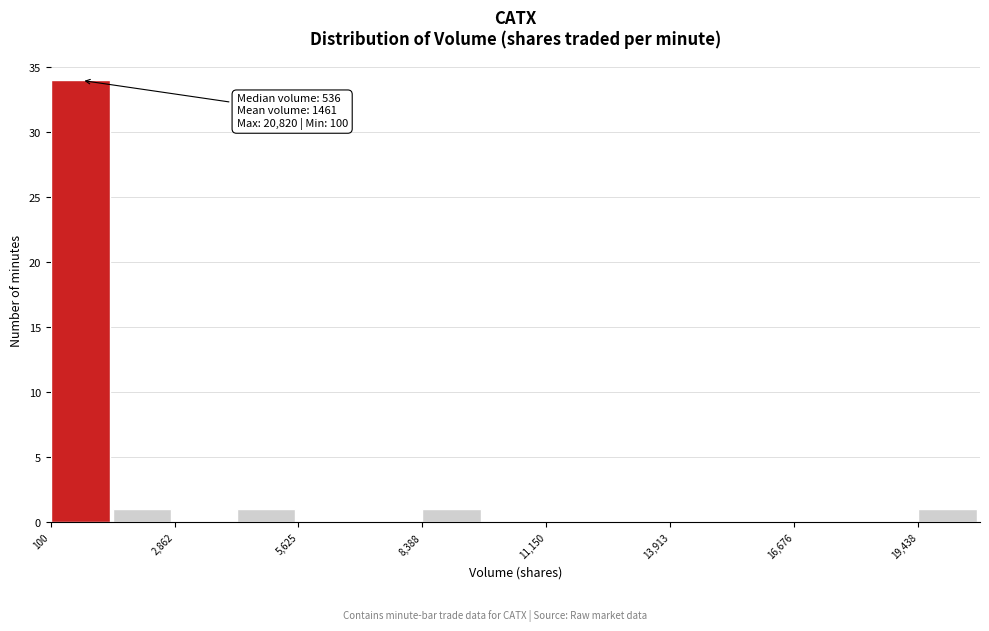

Read against the x-axis, roughly where is the centre of the tallest bar?

1000